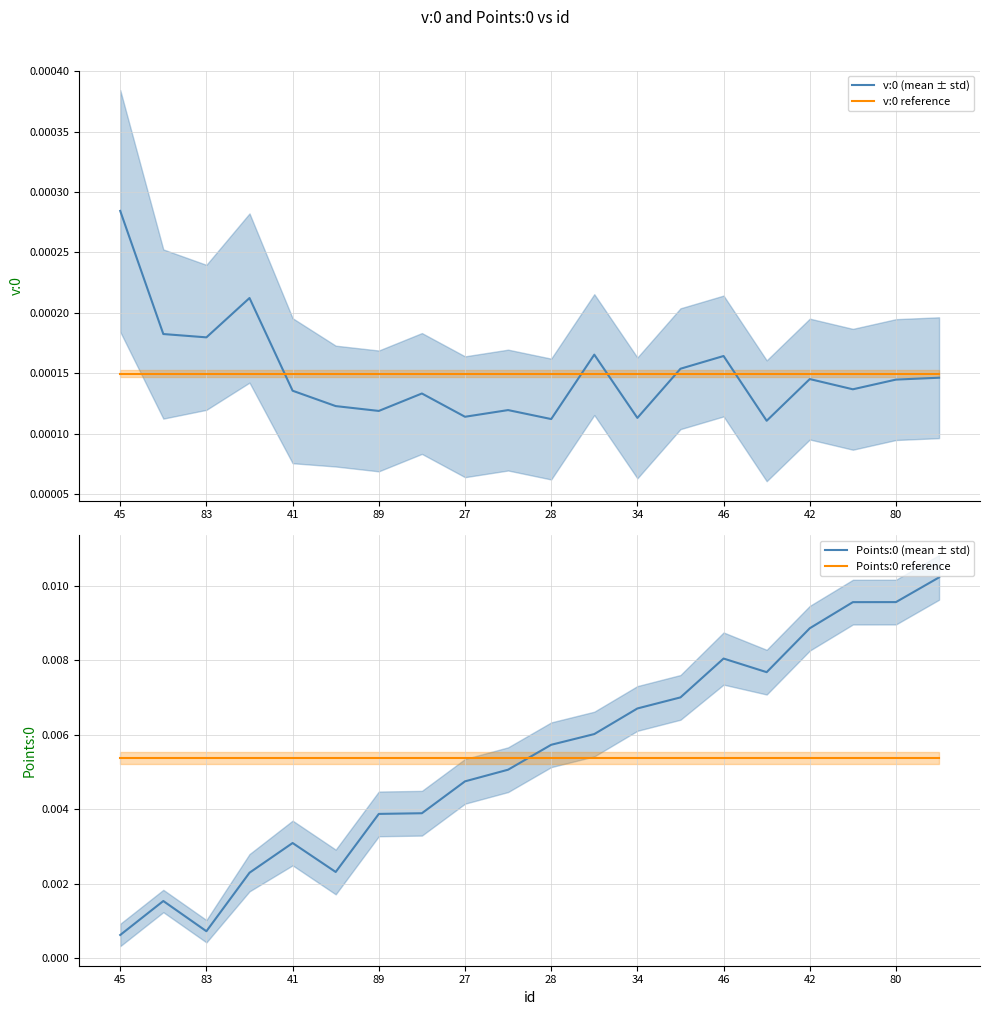

How many interior local valleys does the Points:0 (mean ± std) series have?

3